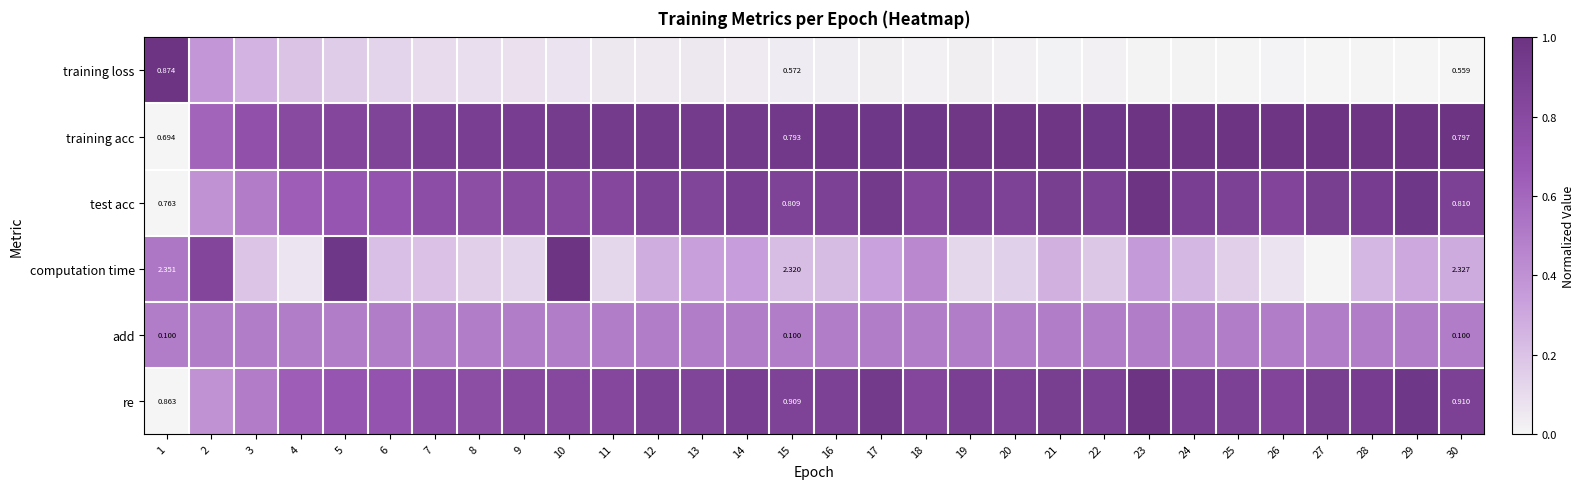

Rank the series at 1 from highest to lowest value.

computation time, training loss, re, test acc, training acc, add